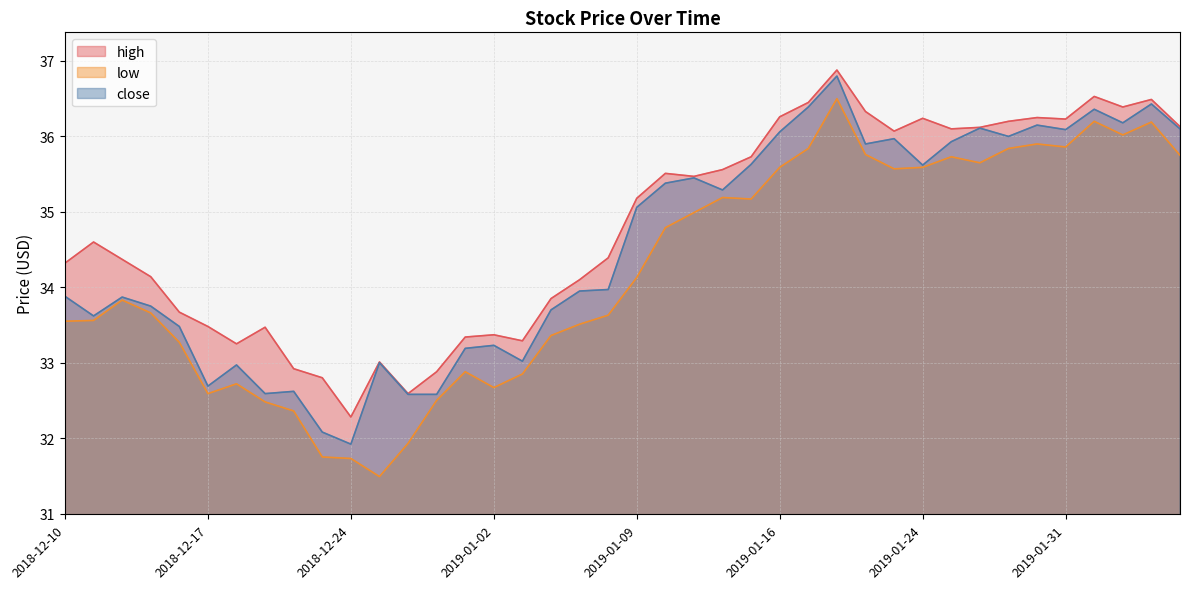

What is the sum of all high values?

1392.2